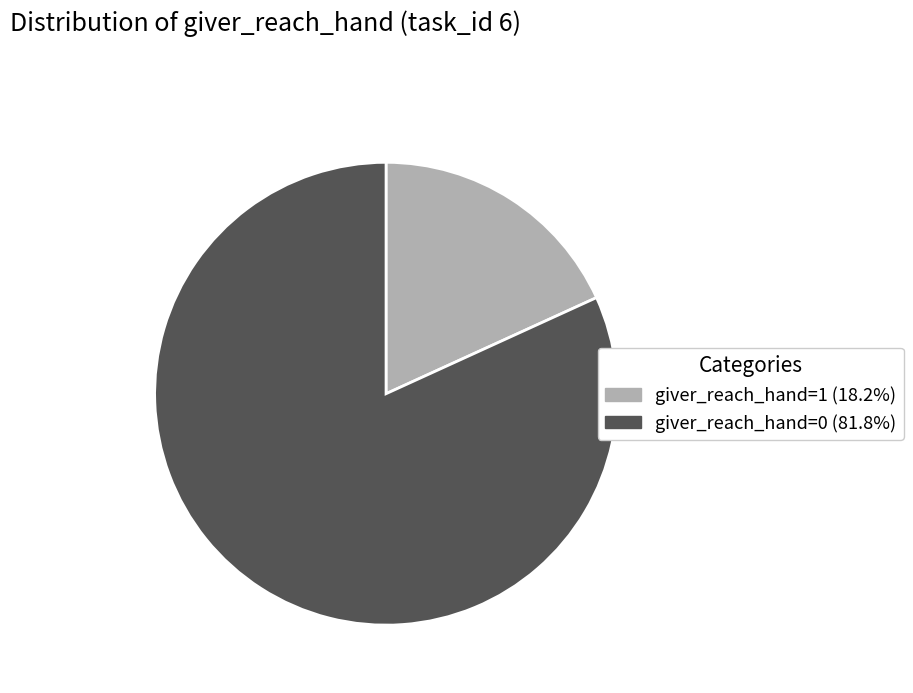

Does giver_reach_hand=0 (81.8%) account for over 50% of the chart?

Yes